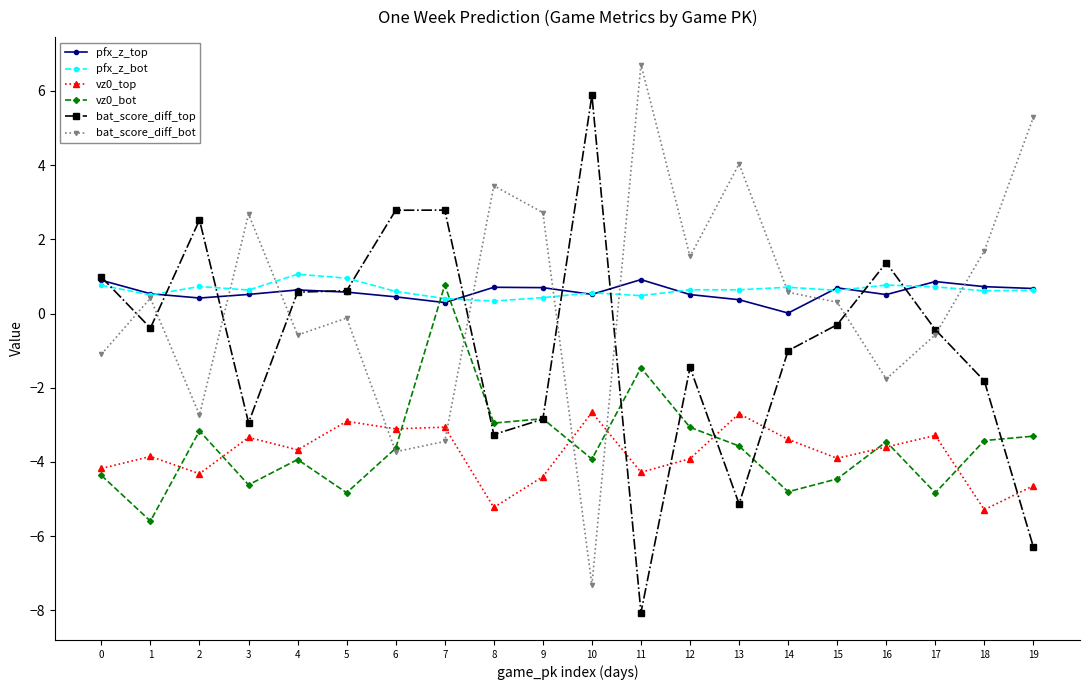

What value does the bat_score_diff_bot series have at 3?

2.7